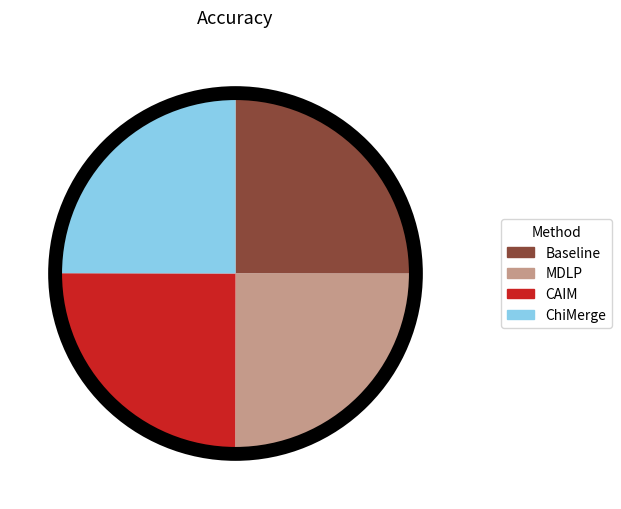

The MDLP slice represents 25% of the pie. True or false?

True